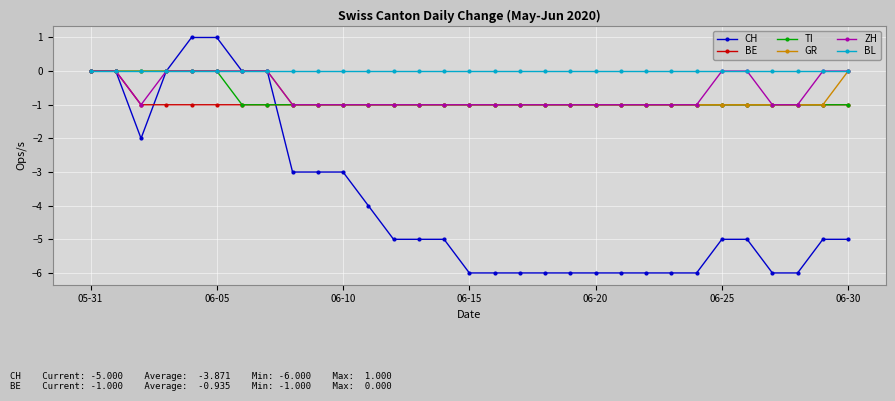

Which series has the largest total across all categories?

BL